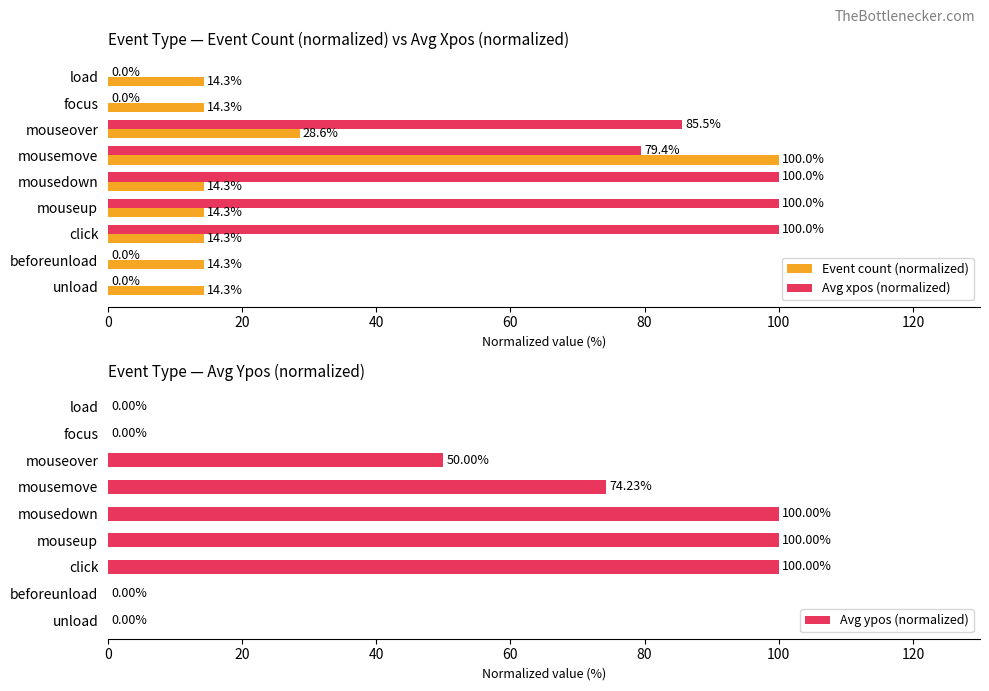

The value of Avg ypos (normalized) at mouseover is 50.0. True or false?

True